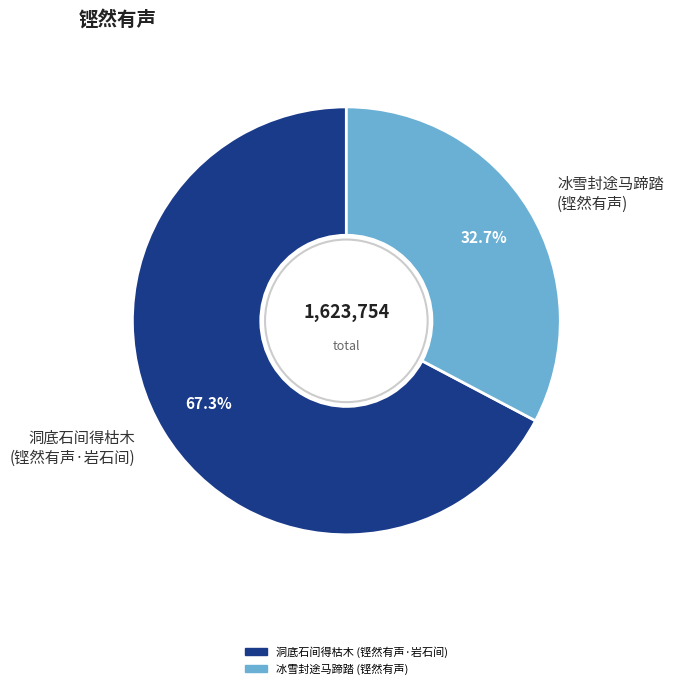

What is the total percentage of 洞底石间得枯木 (铿然有声·岩石间) and 冰雪封途马蹄踏 (铿然有声)?

100.0%